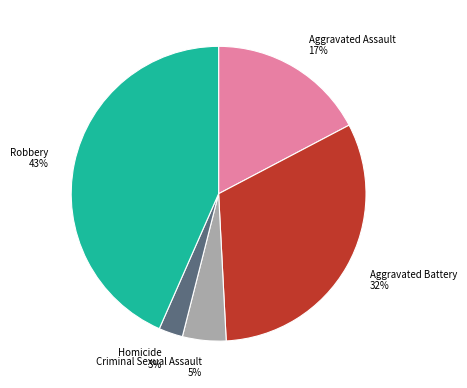

What percentage is the Homicide slice, to the nearest percent?

3%